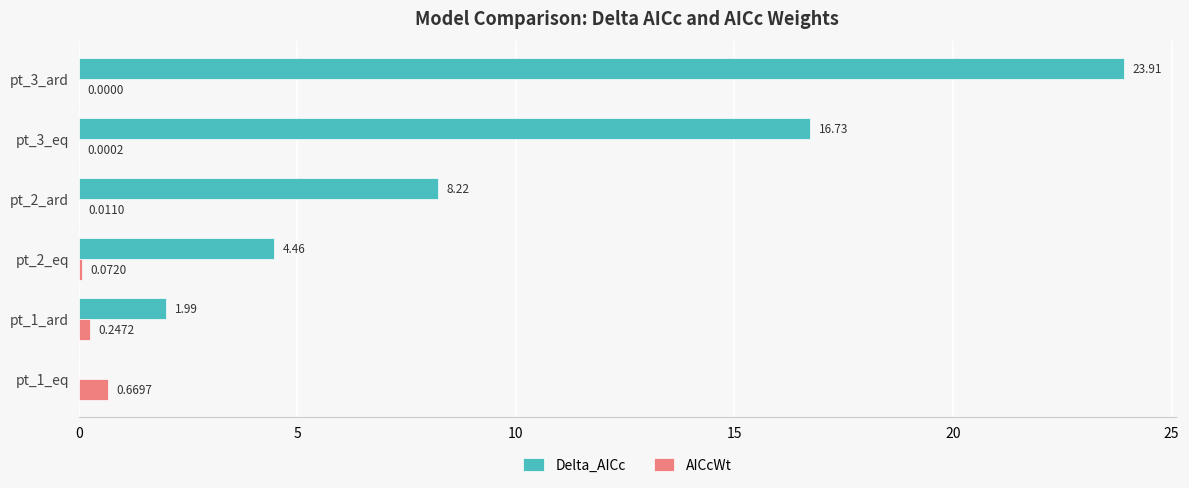

Which series changed the most between pt_2_eq and pt_3_ard?

Delta_AICc